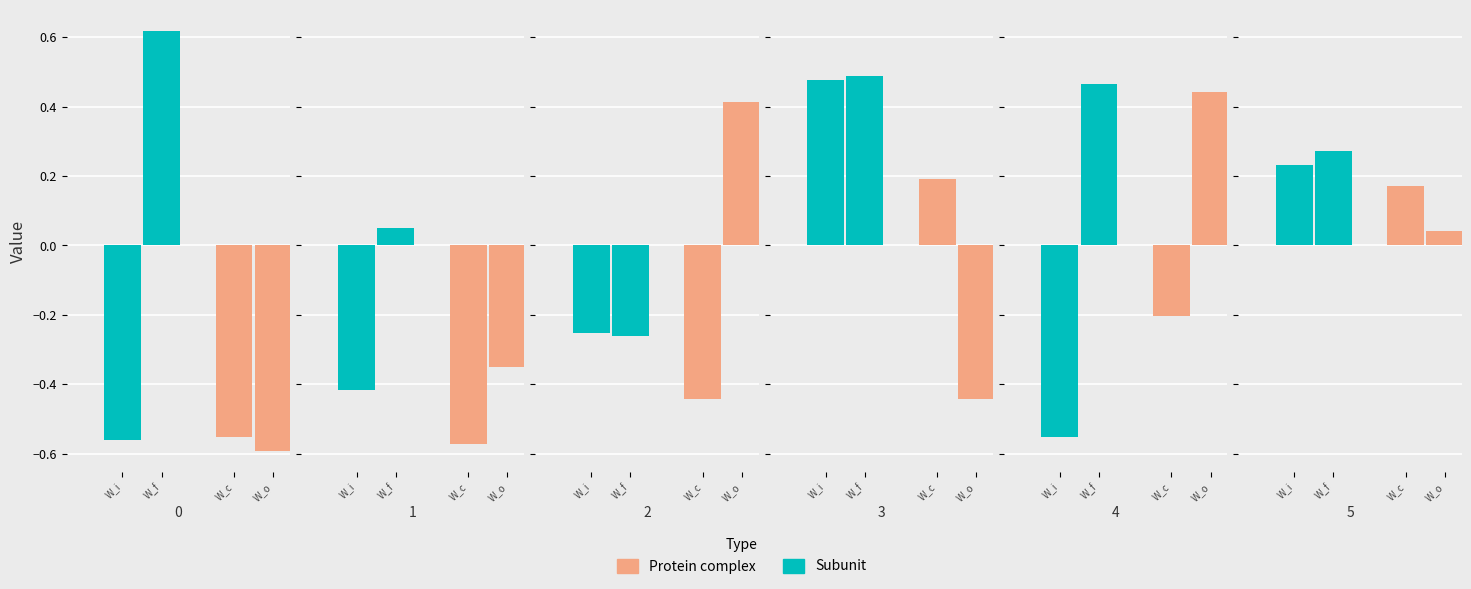

What is the sum of the W_f values at 1 and 5?

0.3